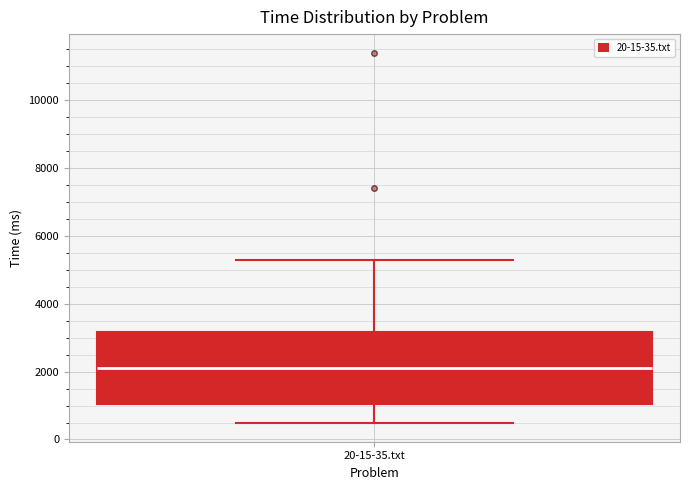

Read this box plot against the y-axis: the position of the median line, the range covered by the box, and the ends of both whiskers. The values are not printed on the chart, so give them approximately, as read against the axis.

median 2200, box 1000 to 3200, whiskers 400 to 5400